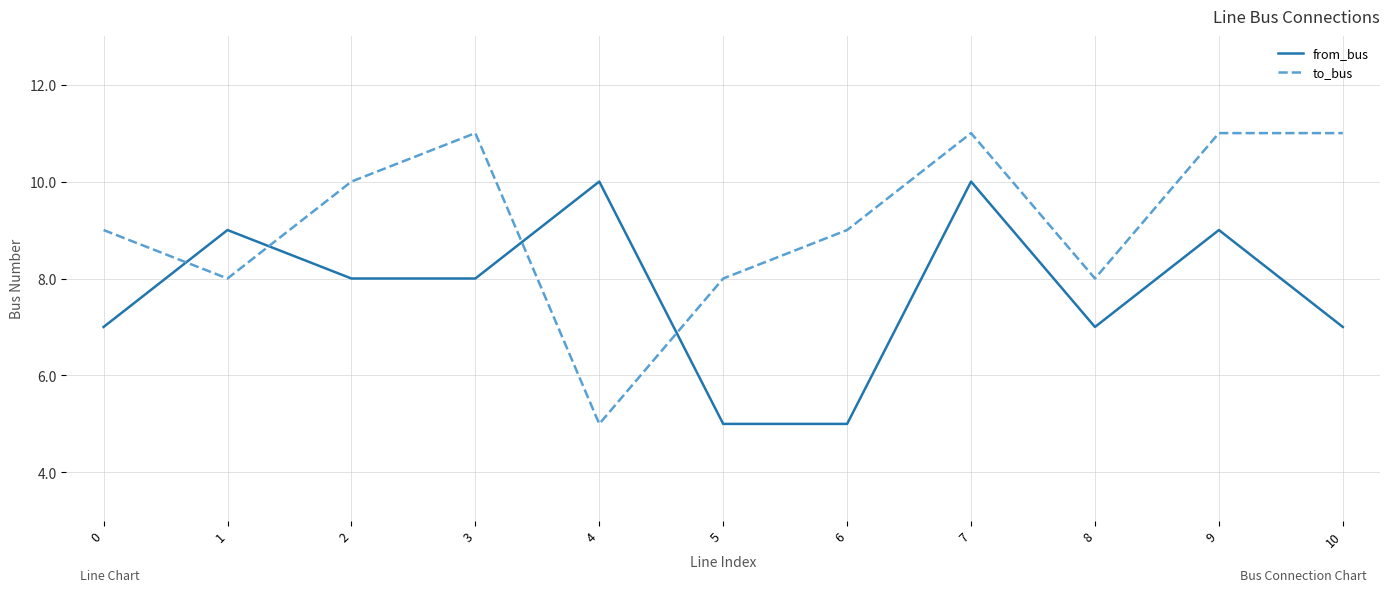

How many distinct data groups are displayed?

2